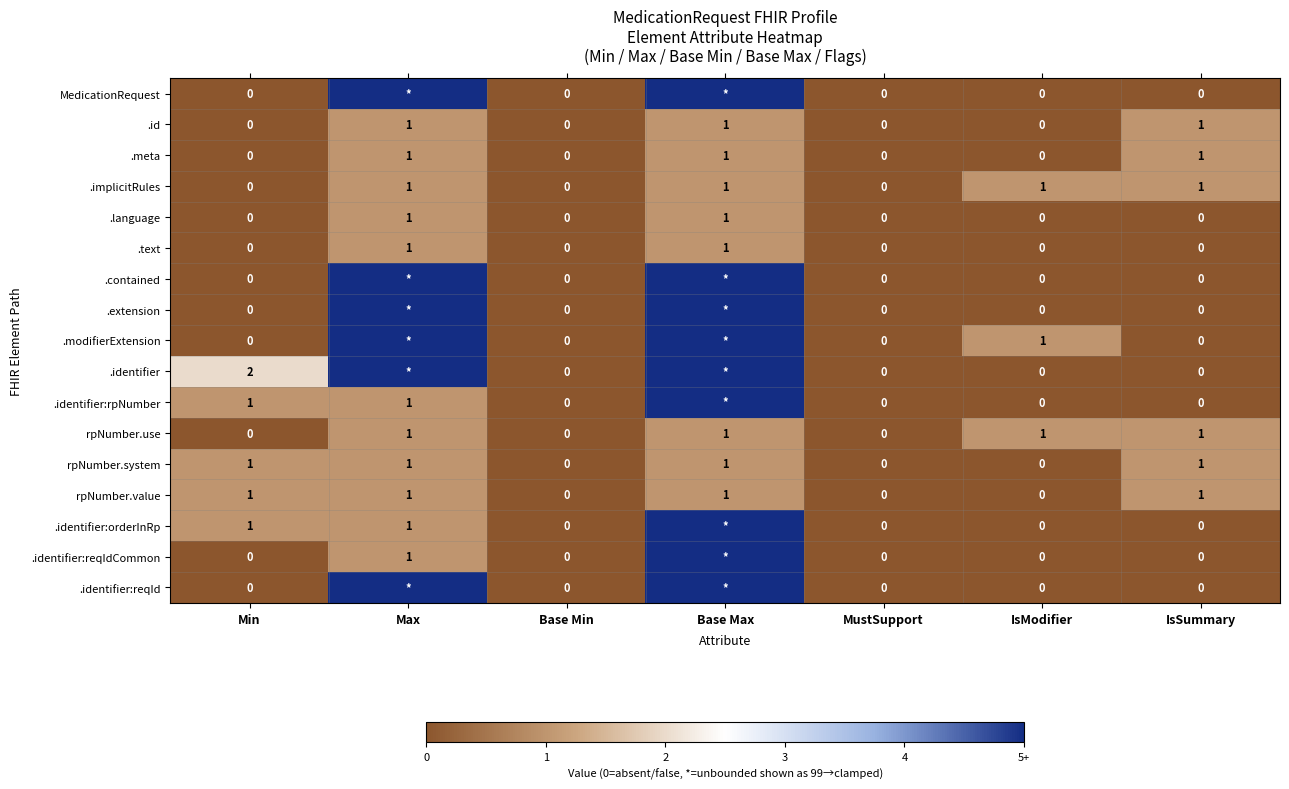

What is the total value across all series at IsSummary?

6